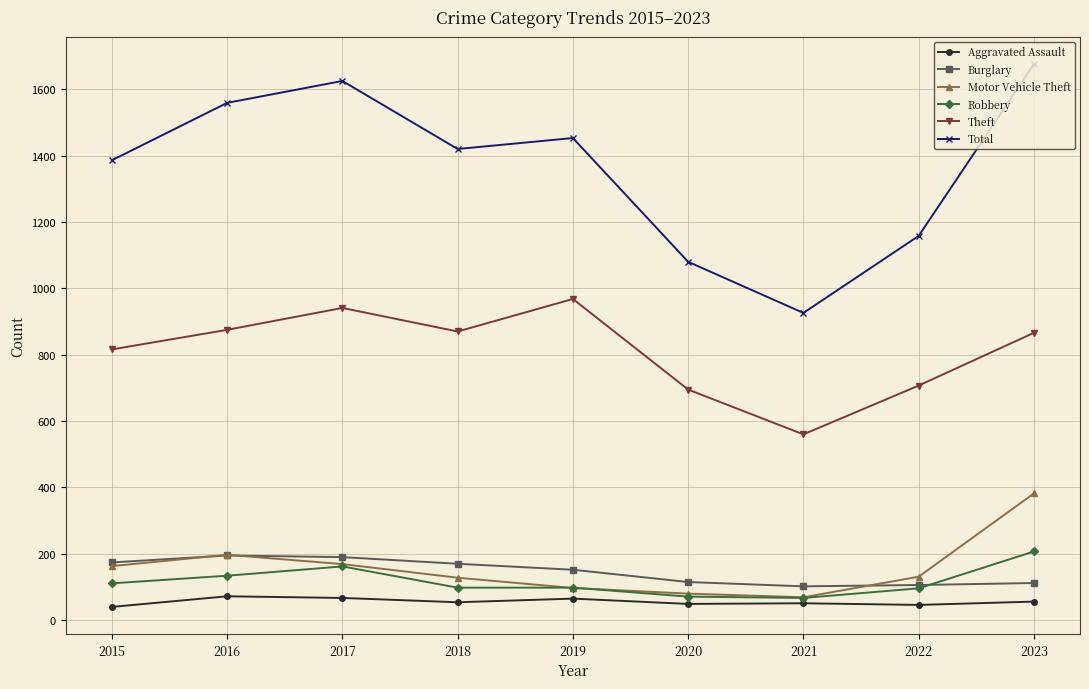

What is the maximum value for Total?

1676